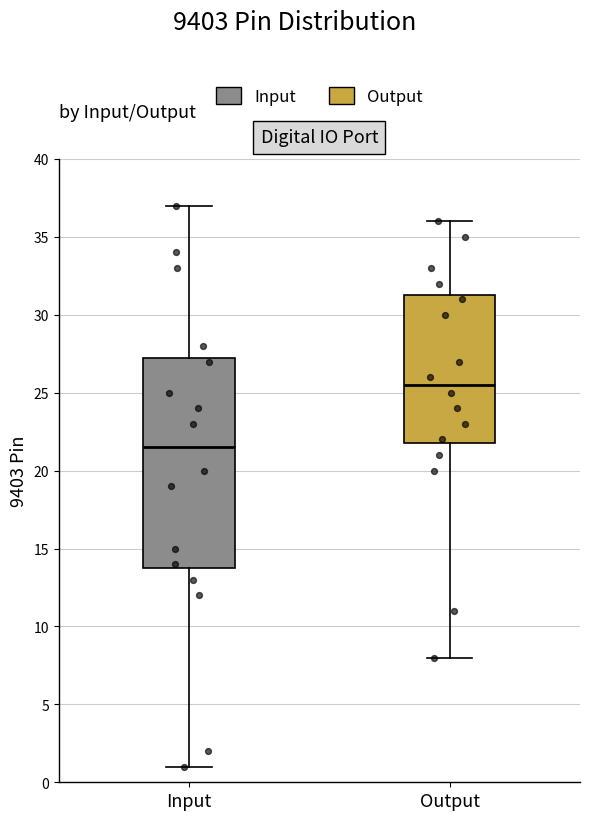

Reading left to right, transcribe this box plot: for each box, give where its median line is, the range the box spans, and where its two whiskers end, as read against the y-axis. The values are not printed on the chart, so give them approximately, as read against the axis.

Input: median 21.5, box 14.0 to 27.5, whiskers 1.0 to 37.0
Output: median 25.5, box 22.0 to 31.5, whiskers 8.0 to 36.0